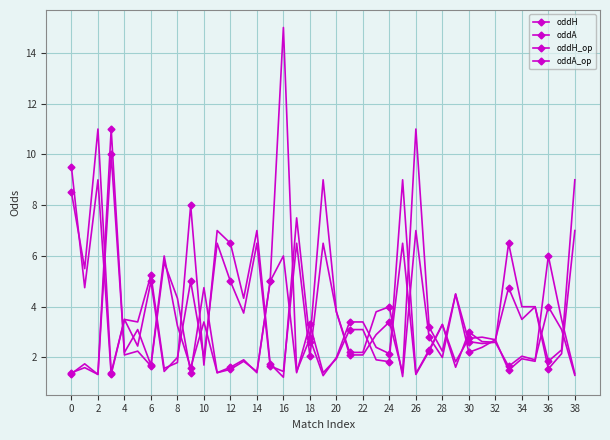

Which series has the largest total across all categories?

oddA